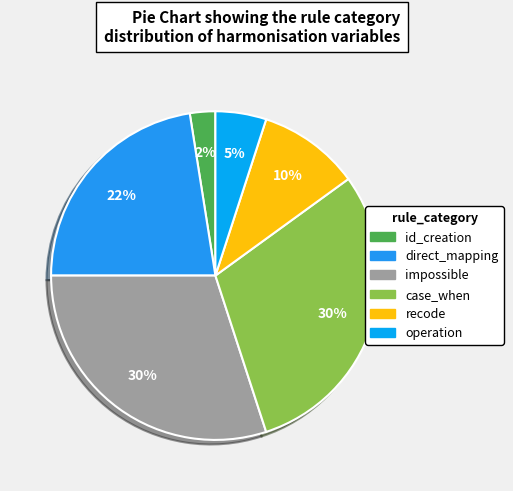

What is the total percentage of recode and impossible?

40.0%